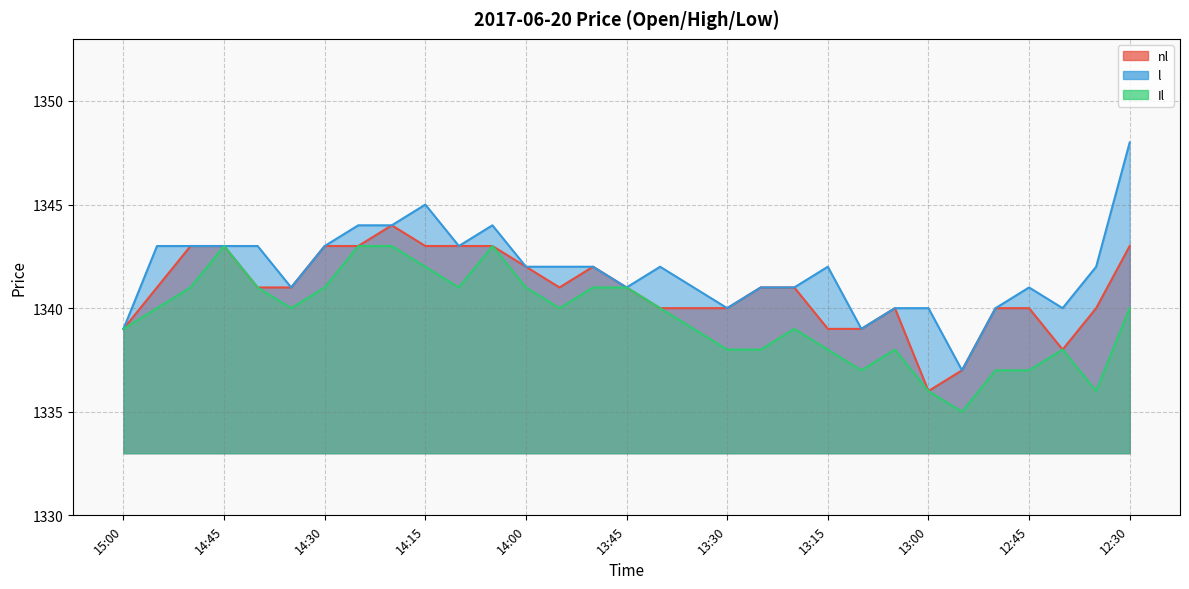

True or false: nl and Il intersect in this chart.

False